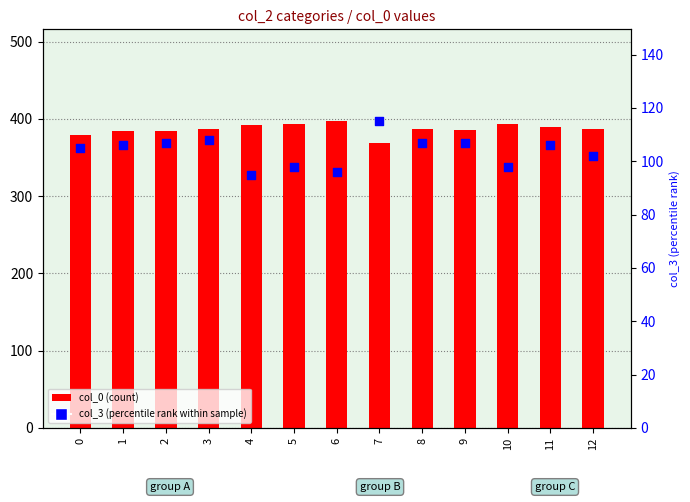

Which series has the largest Y range (max minus min)?

col_0 (count)